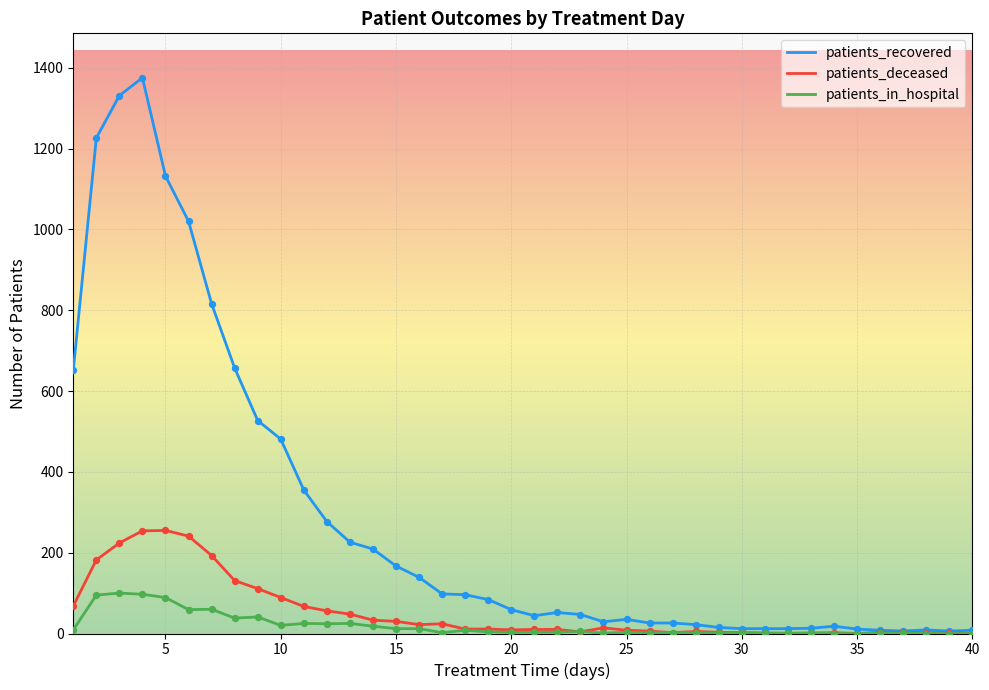

Which series has the largest total across all categories?

patients_recovered